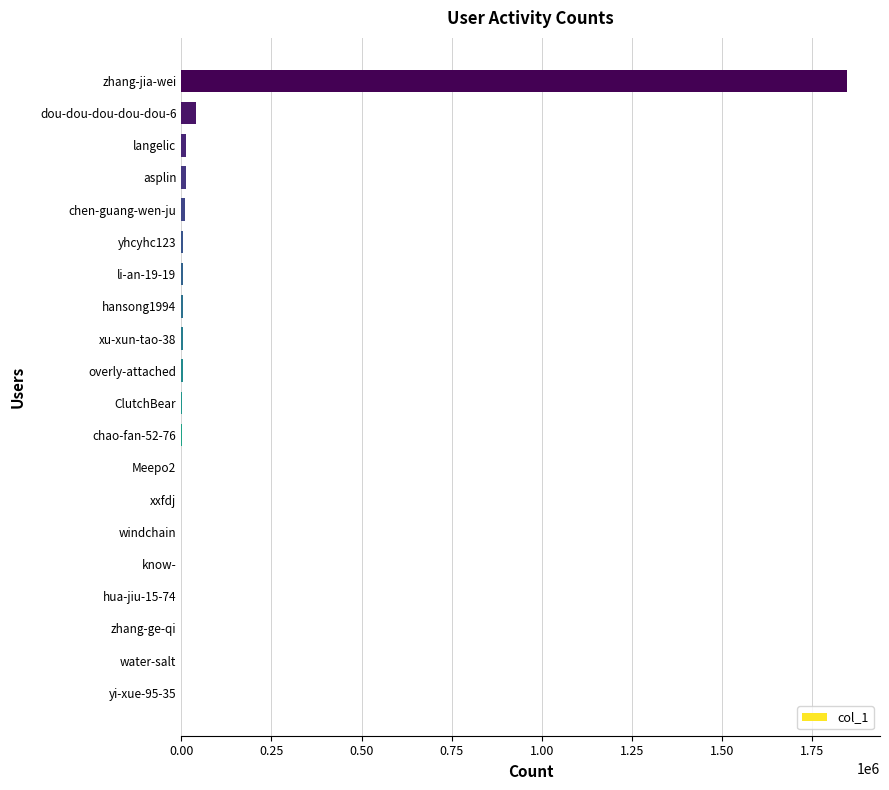

Are the bars horizontal?

Yes